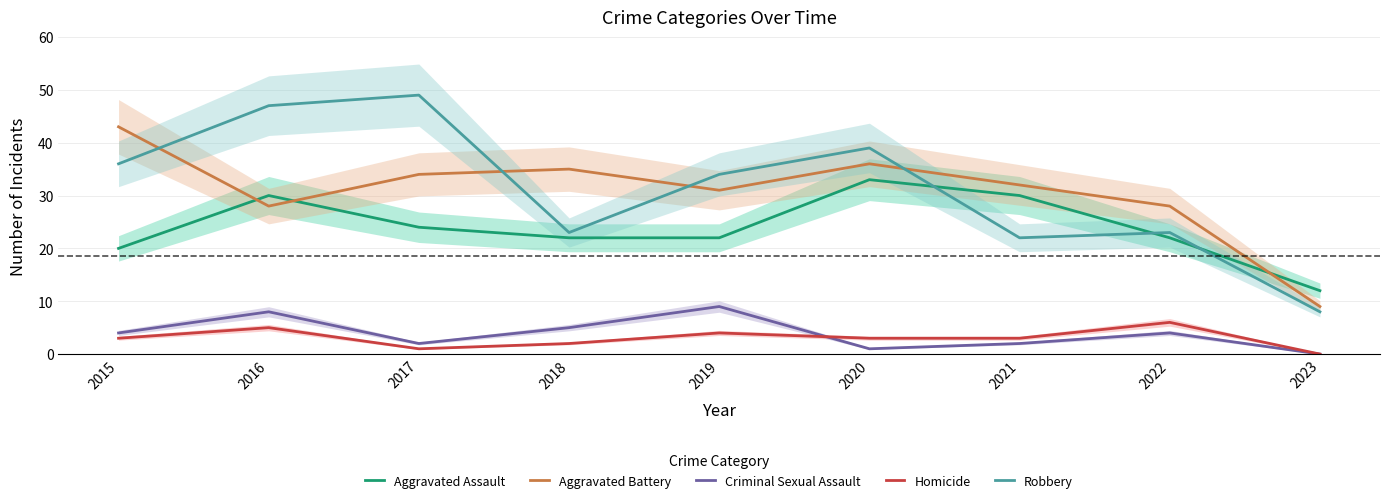

Where is Homicide nearest to the value 3?

2015